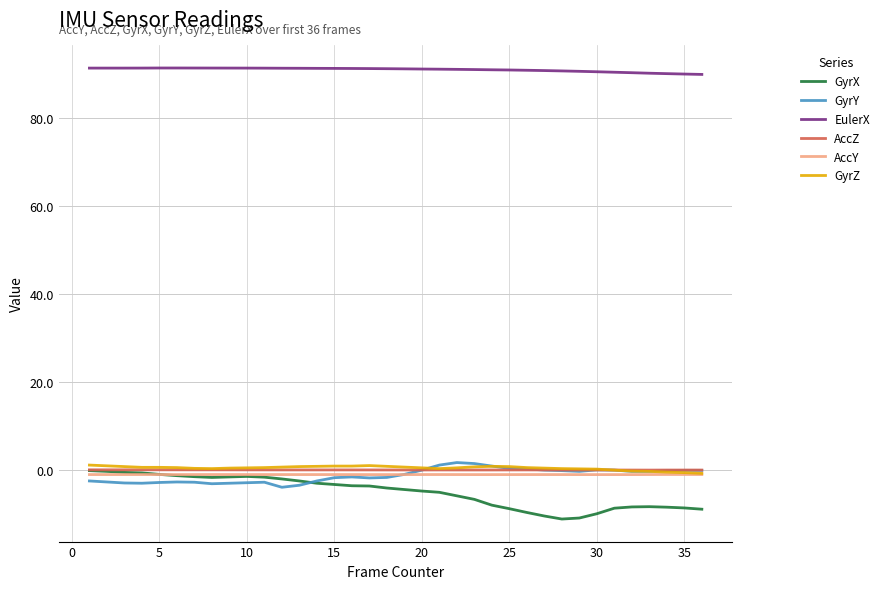

Which series has the largest total across all categories?

EulerX